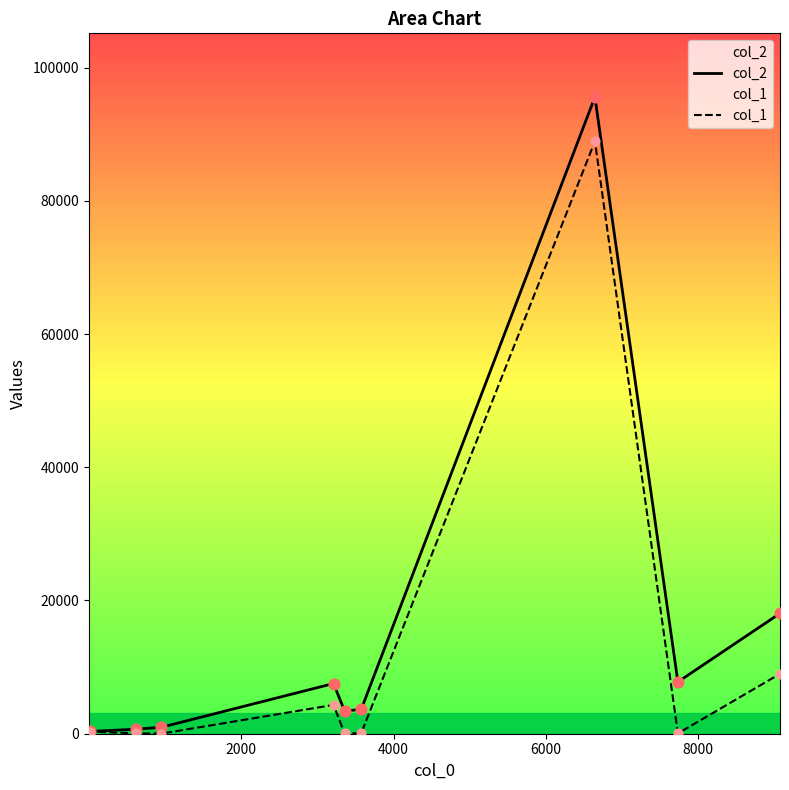

What are all the series names shown in the legend?

col_2, col_1